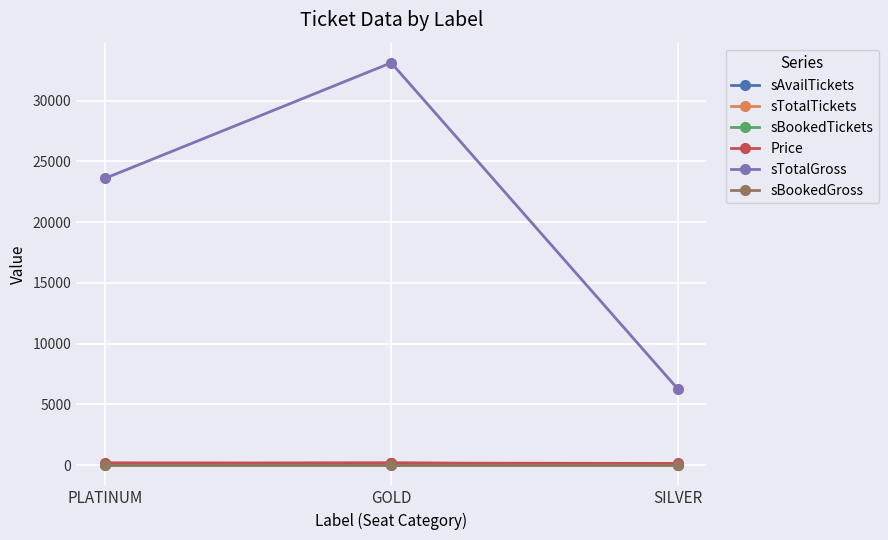

Does the chart have visible grid lines?

Yes